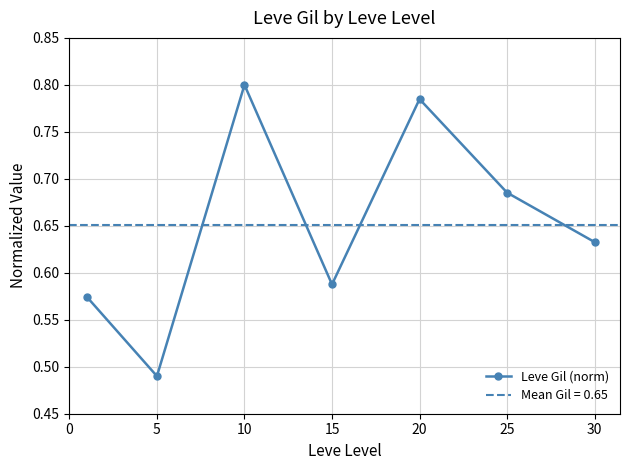

Between 15 and 10, which is larger?

10